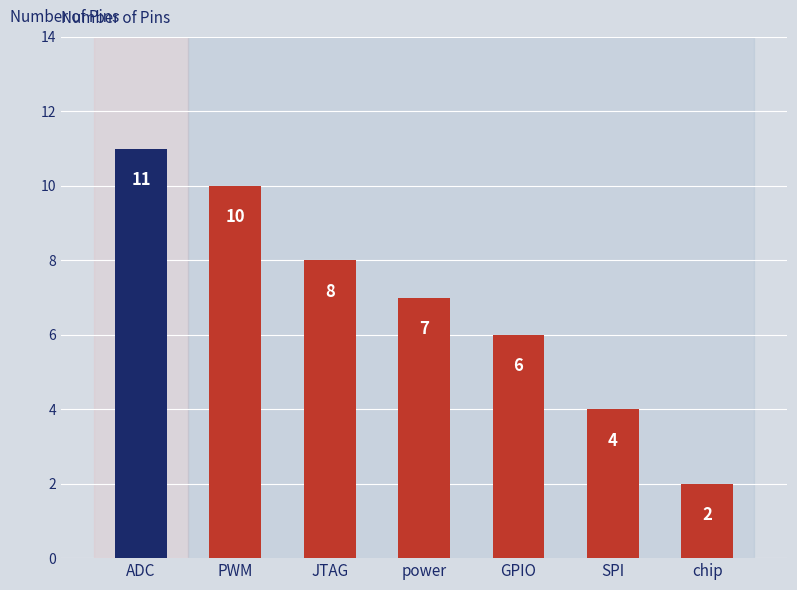

Reading right to left, transcribe all the data shown in this chart.

2	4	6	7	8	10	11